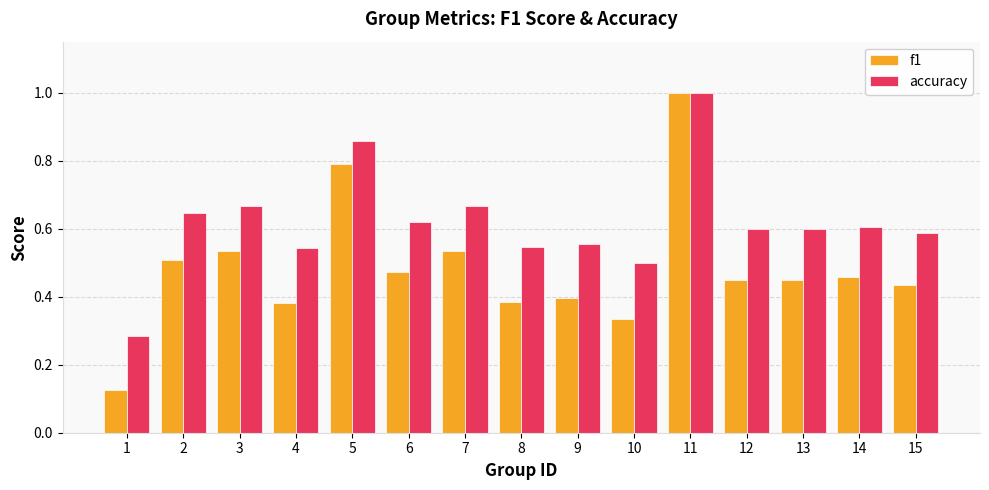

What is the sum of all accuracy values?

9.3